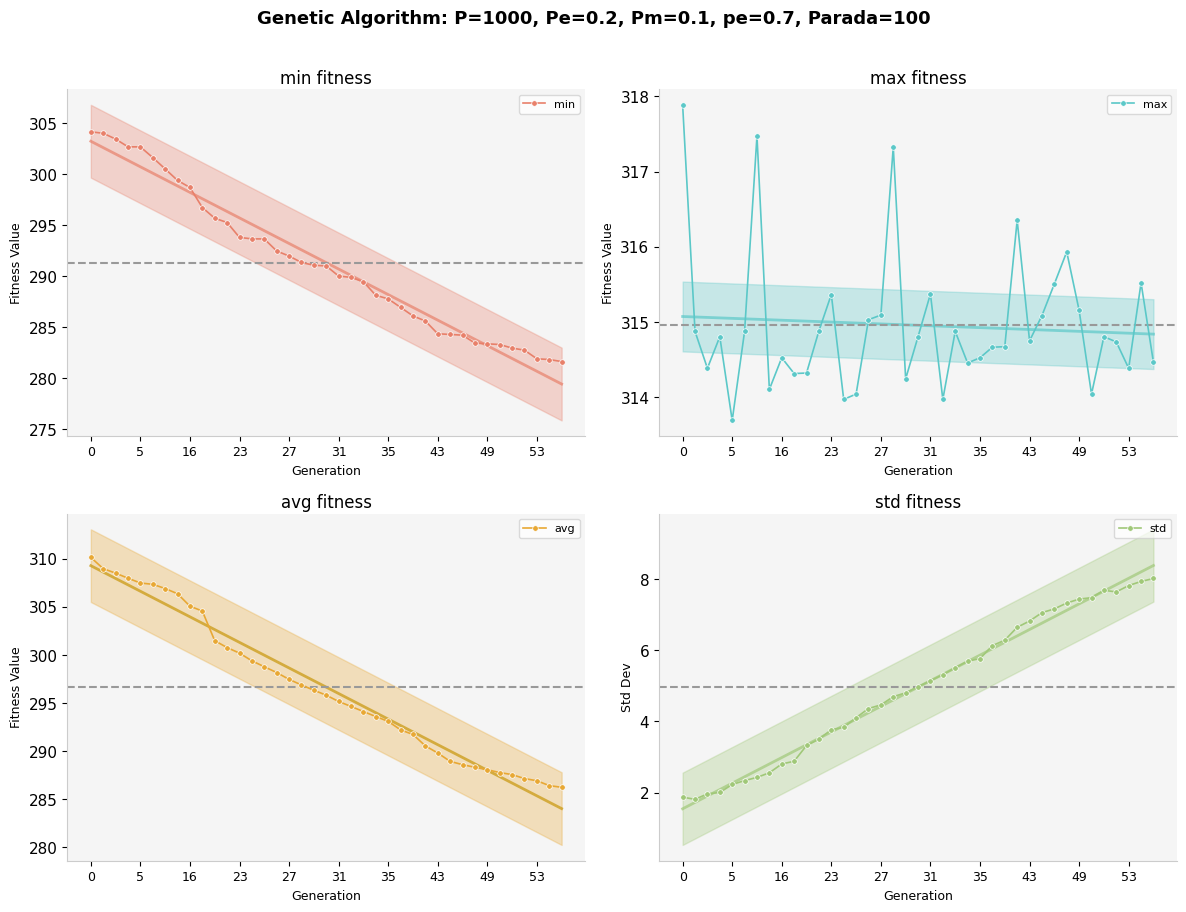

Is it true that max equals 315.4 at 23?

True